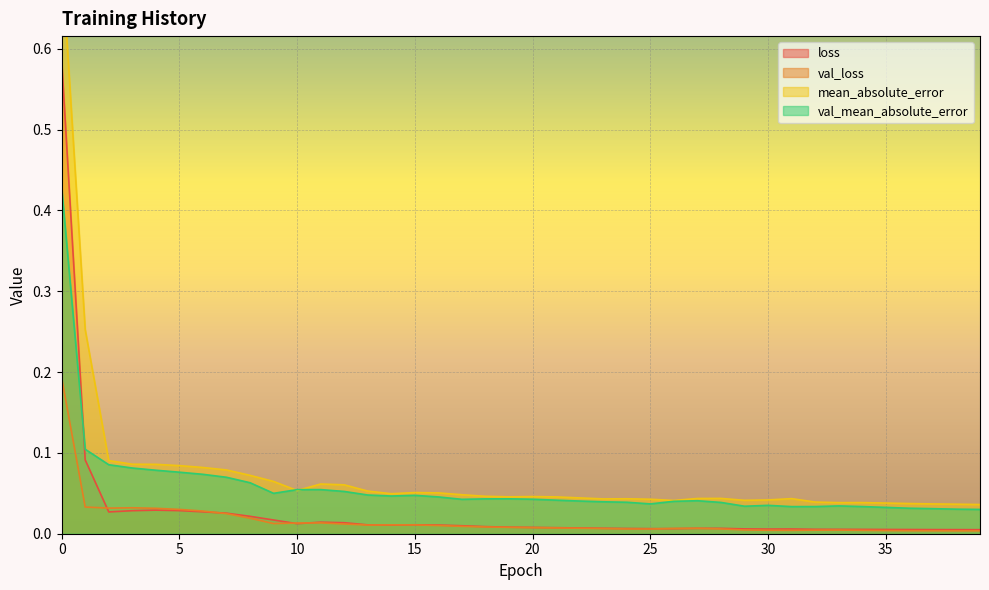

Reading left to right, what are all the values shown in this chart?

loss: 0.6	0.1	0.0	0.0	0.0	0.0	0.0	0.0	0.0	0.0	0.0	0.0	0.0	0.0	0.0	0.0	0.0	0.0	0.0	0.0	0.0	0.0	0.0	0.0	0.0	0.0	0.0	0.0	0.0	0.0	0.0	0.0	0.0	0.0	0.0	0.0	0.0	0.0	0.0	0.0
val_loss: 0.2	0.0	0.0	0.0	0.0	0.0	0.0	0.0	0.0	0.0	0.0	0.0	0.0	0.0	0.0	0.0	0.0	0.0	0.0	0.0	0.0	0.0	0.0	0.0	0.0	0.0	0.0	0.0	0.0	0.0	0.0	0.0	0.0	0.0	0.0	0.0	0.0	0.0	0.0	0.0
mean_absolute_error: 0.7	0.3	0.1	0.1	0.1	0.1	0.1	0.1	0.1	0.1	0.1	0.1	0.1	0.1	0.0	0.1	0.1	0.0	0.0	0.0	0.0	0.0	0.0	0.0	0.0	0.0	0.0	0.0	0.0	0.0	0.0	0.0	0.0	0.0	0.0	0.0	0.0	0.0	0.0	0.0
val_mean_absolute_error: 0.4	0.1	0.1	0.1	0.1	0.1	0.1	0.1	0.1	0.0	0.1	0.1	0.1	0.0	0.0	0.0	0.0	0.0	0.0	0.0	0.0	0.0	0.0	0.0	0.0	0.0	0.0	0.0	0.0	0.0	0.0	0.0	0.0	0.0	0.0	0.0	0.0	0.0	0.0	0.0